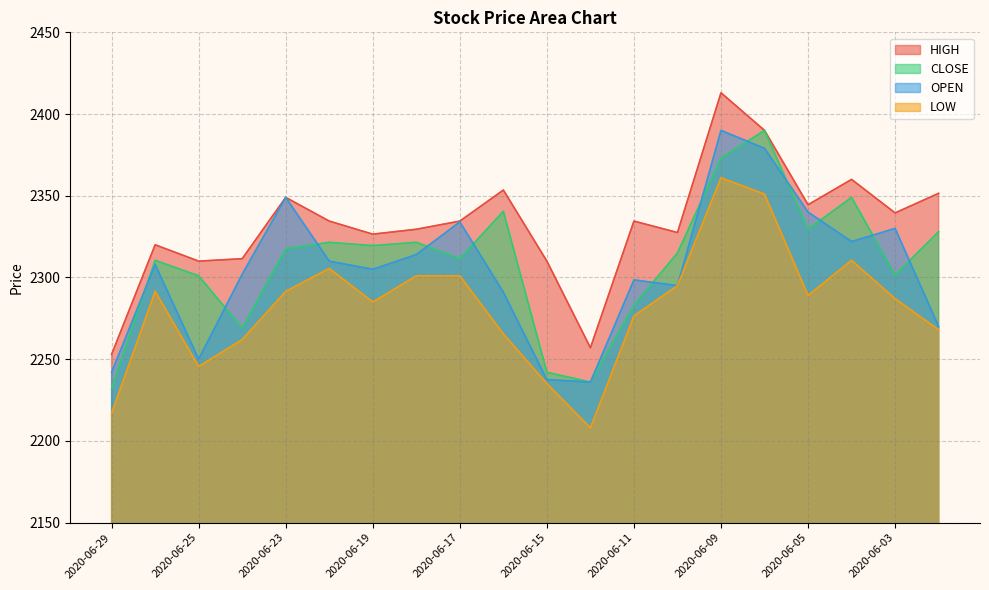

Does the chart have visible grid lines?

Yes